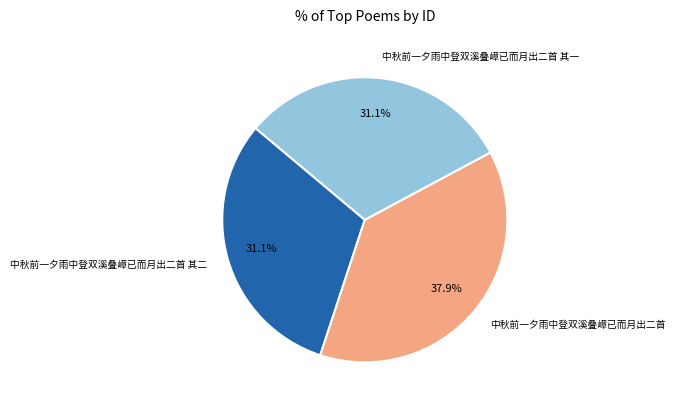

How many segments does this pie chart have?

3